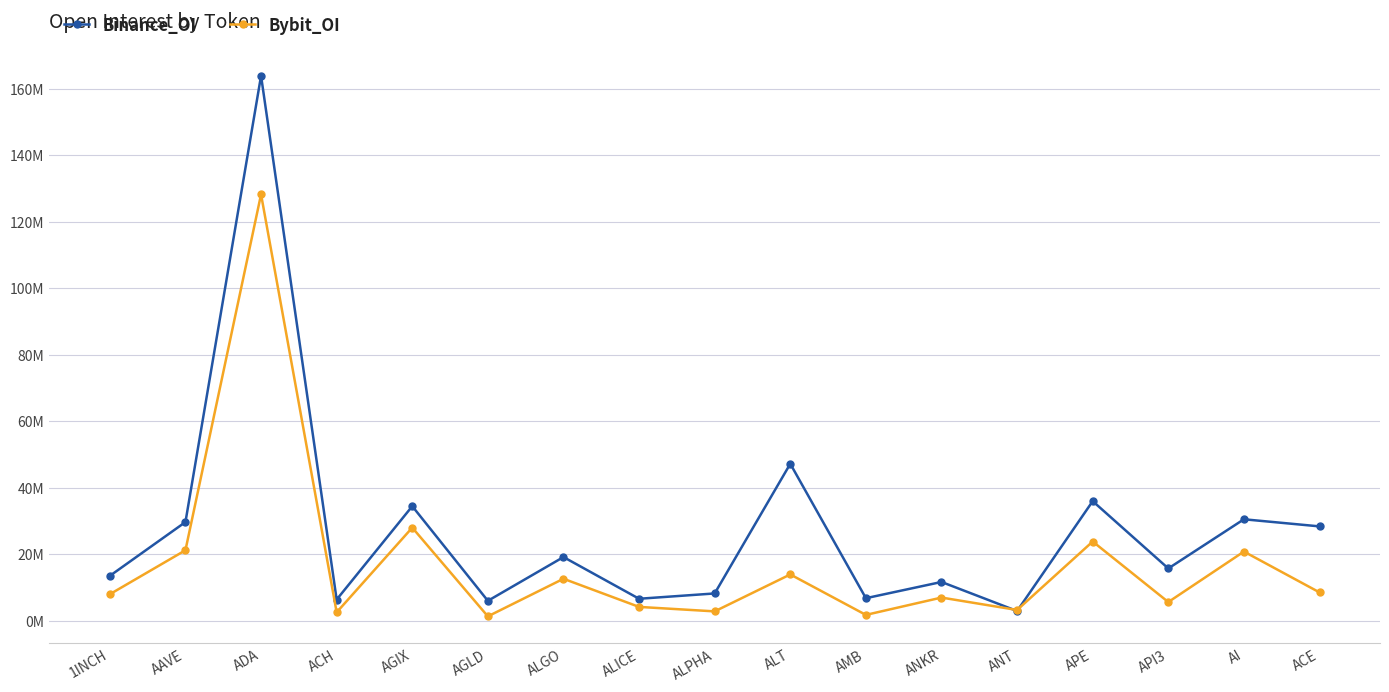

What are all the series names shown in the legend?

Binance_OI, Bybit_OI